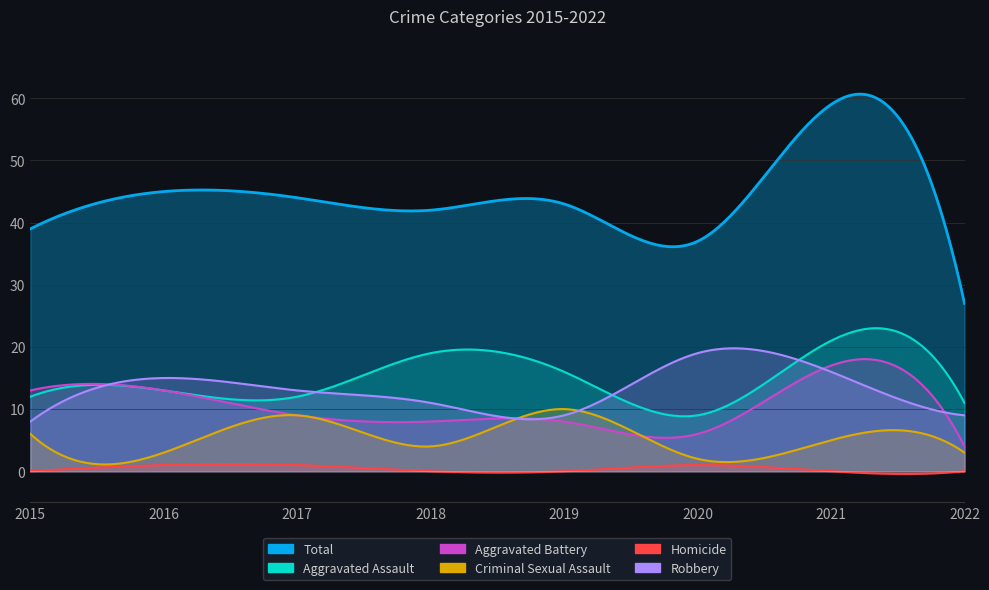

Reading right to left, list all the values displayed in this chart.

Aggravated Assault: 11	21	9	16	19	12	13	12
Aggravated Battery: 4	17	6	8	8	9	13	13
Criminal Sexual Assault: 3	5	2	10	4	9	3	6
Homicide: 0	0	1	0	0	1	1	0
Robbery: 9	16	19	9	11	13	15	8
Total: 27	59	37	43	42	44	45	39